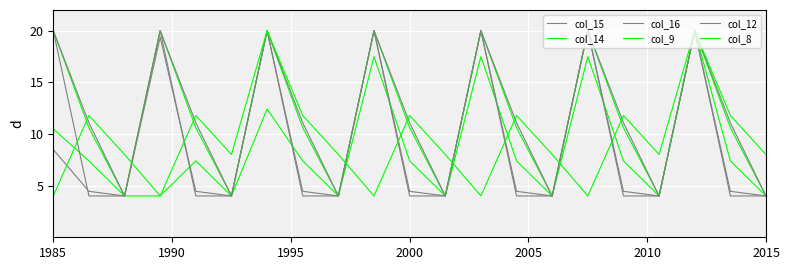

Which series has the widest spread of values?

col_15